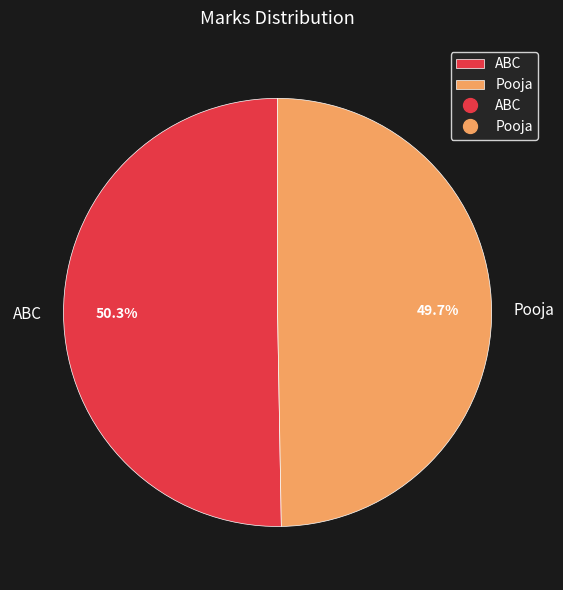

To the nearest percent, what percentage of the pie is Pooja?

50%